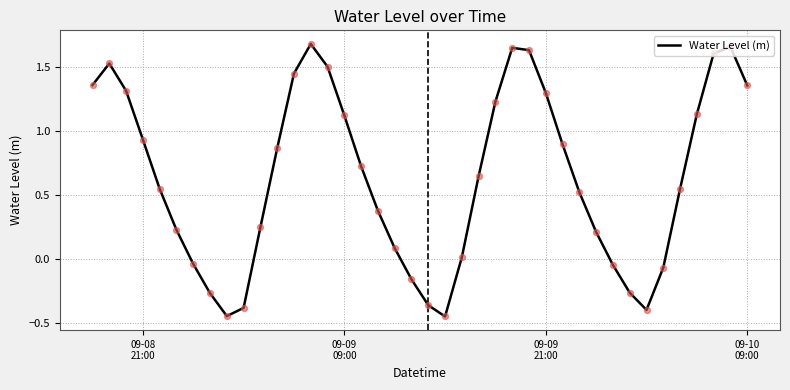

What is the difference between the maximum and minimum values?

2.1